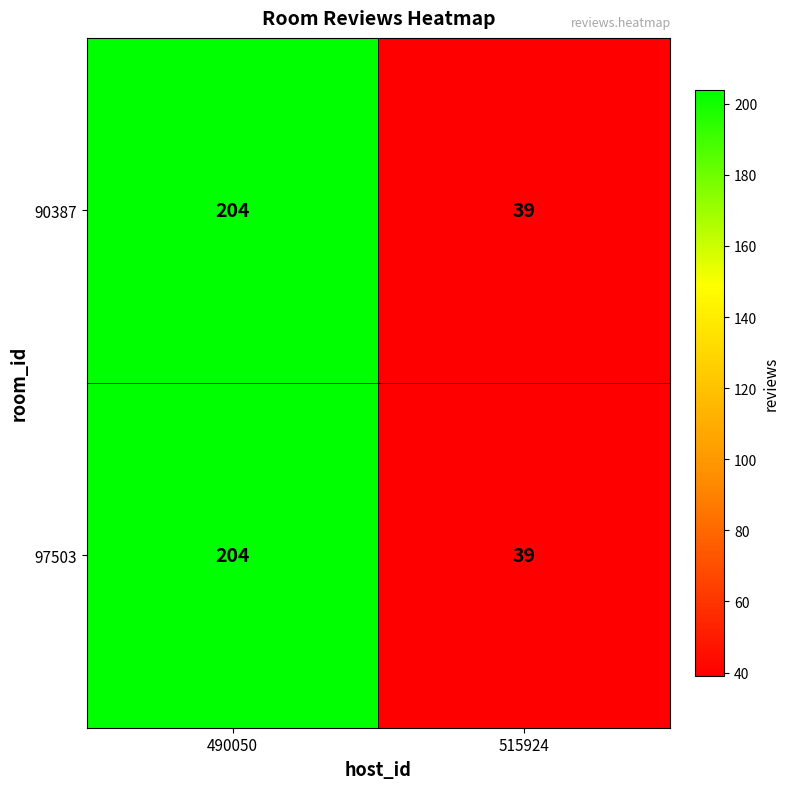

At which category is the sum across all series the highest?

490050